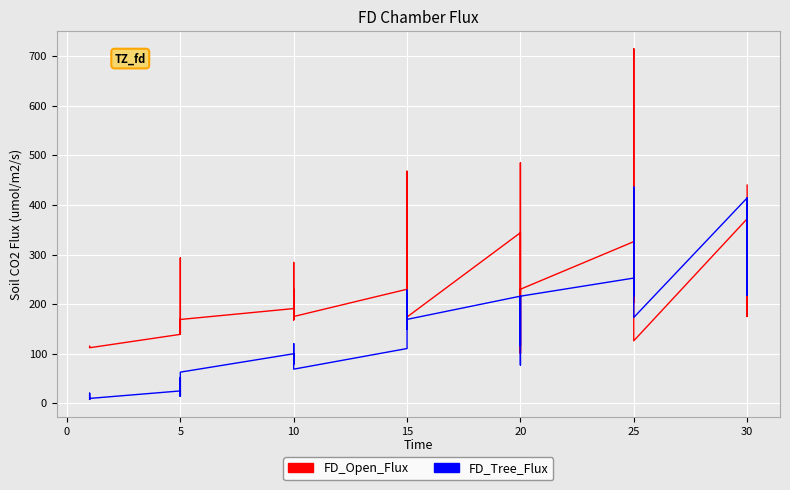

Reading left to right, what are all the values shown in this chart?

FD_Open_Flux: 113.0	114.0	114.0	115.0	112.0	112.0	139.0	169.0	293.0	140.0	170.0	169.0	191.0	169.0	230.0	168.0	284.0	175.0	230.0	468.0	172.0	234.0	170.0	174.0	344.0	101.0	485.0	281.0	101.0	230.0	326.0	229.0	203.0	379.0	715.0	126.0	372.0	296.0	175.0	440.0
FD_Tree_Flux: 8.0	20.4	13.3	13.3	8.0	9.8	24.9	14.2	52.2	14.2	36.0	62.8	99.9	89.3	120.3	78.8	89.3	68.8	110.4	227.9	149.2	227.9	169.2	169.2	216.0	115.6	171.2	216.0	77.1	216.0	252.5	216.5	261.6	363.9	436.0	173.1	414.1	414.1	217.4	414.1